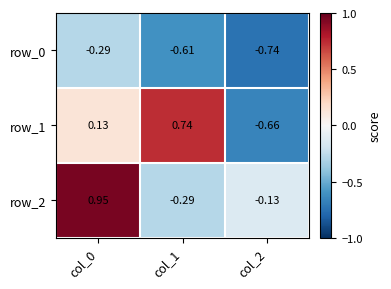

Which series has the largest range (max minus min)?

row_1